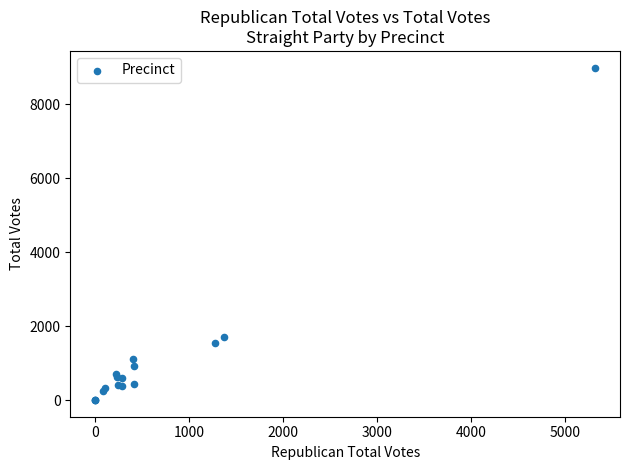

What Y value in the scatter plot is closest to 4493?

1712